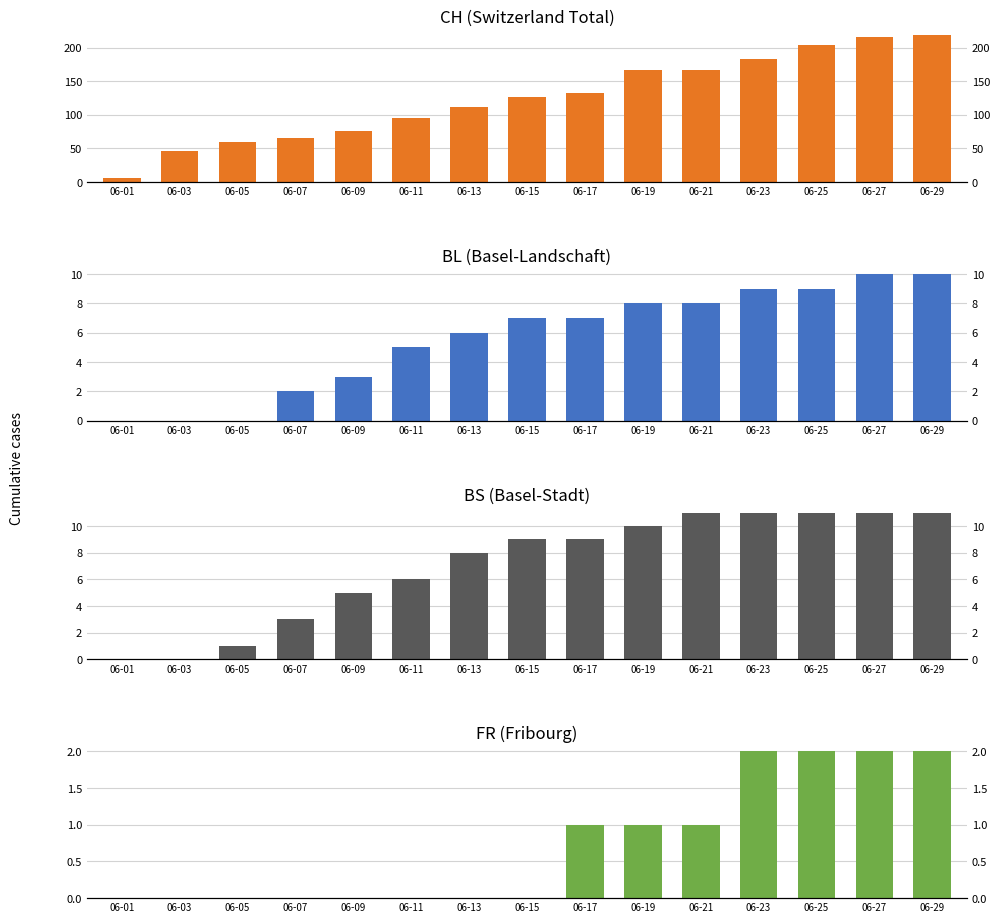

Where does the BL series first go above 7?

06-19